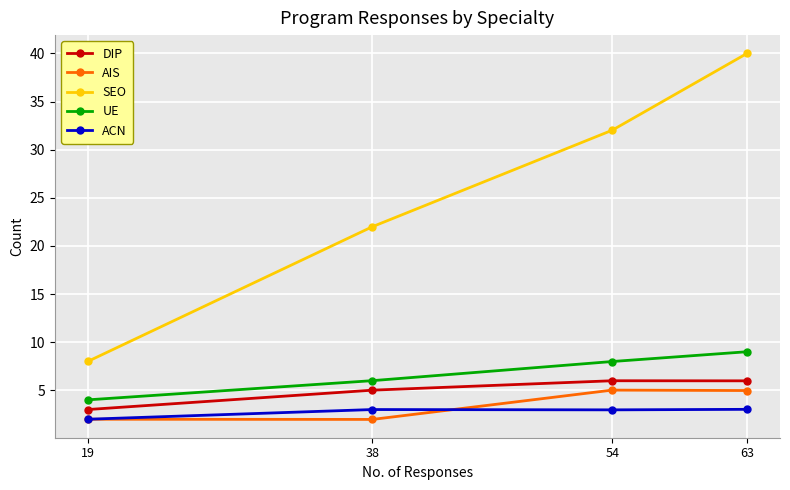

What is the value of the AIS point at the 1st from the left?

2.0